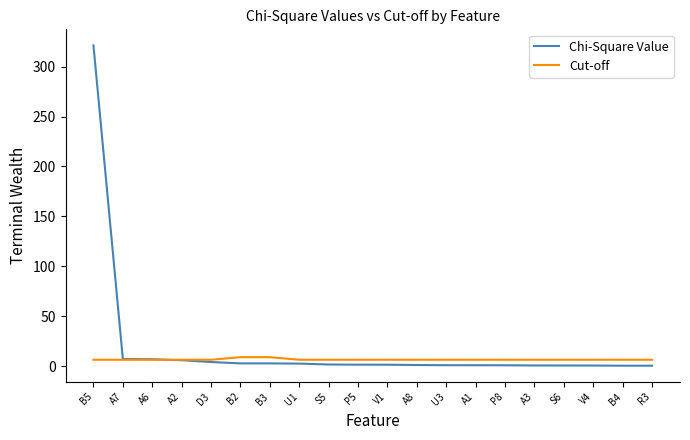

Which series has the widest spread of values?

Chi-Square Value